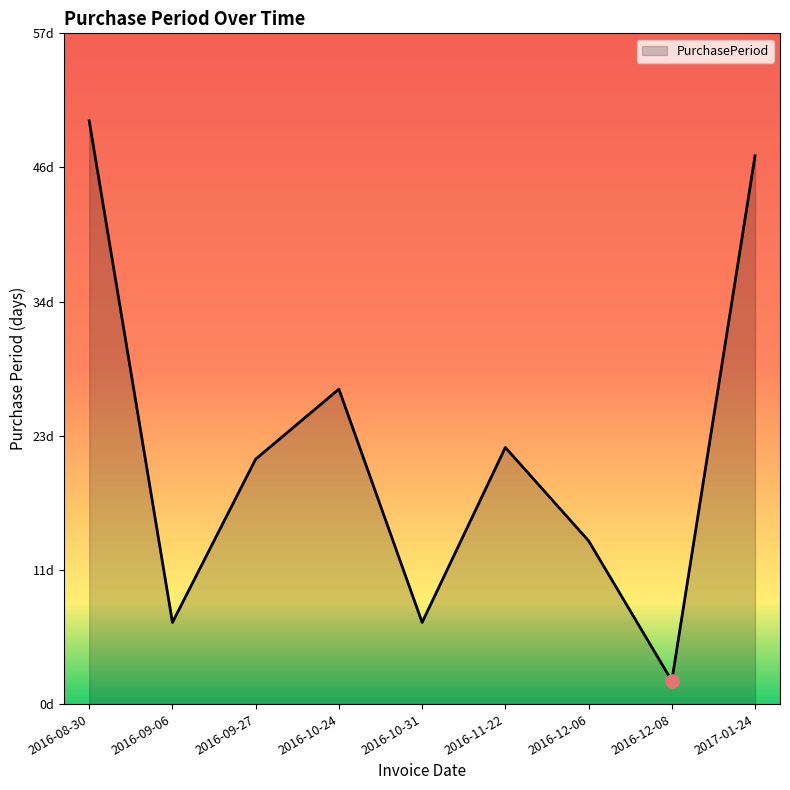

Approximately how many times larger is the value at 2016-08-30 compared to 2017-01-24?

1.1